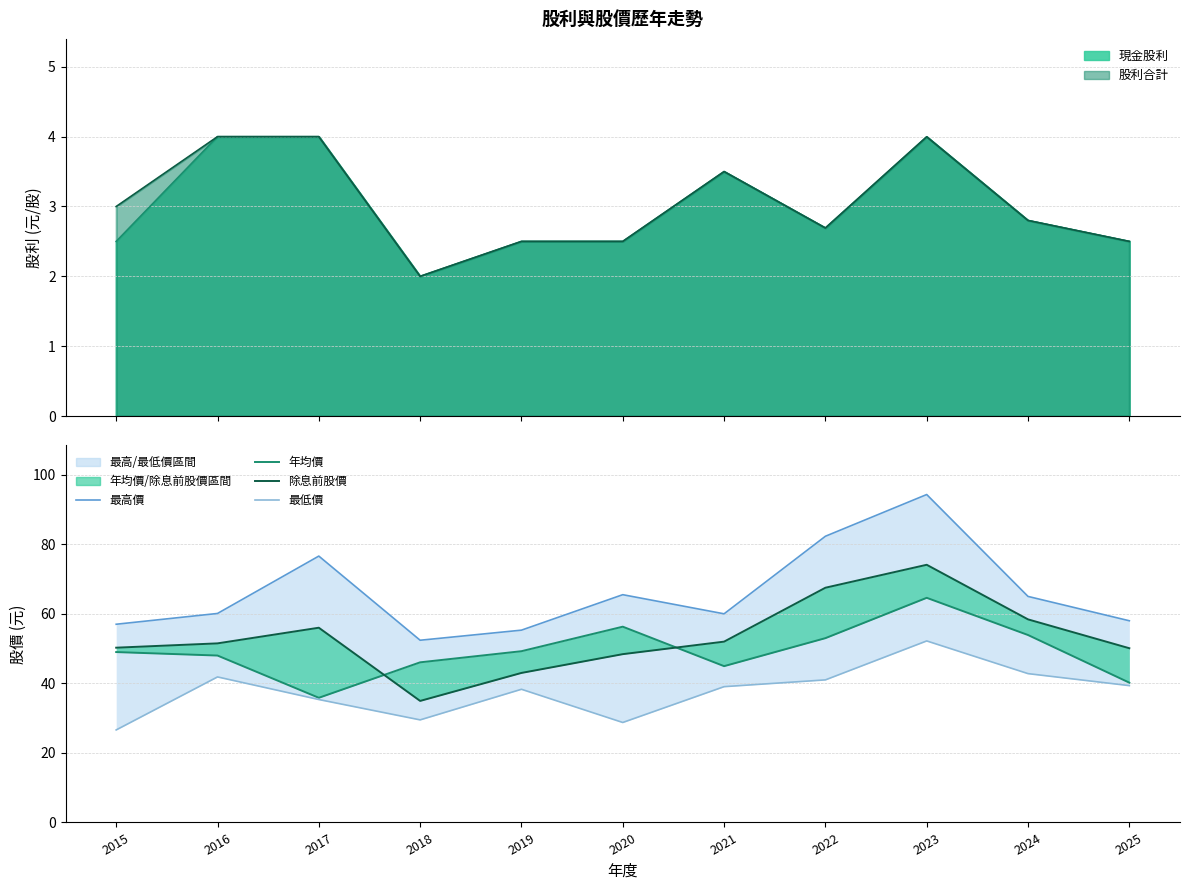

What is the smallest value displayed?

26.6